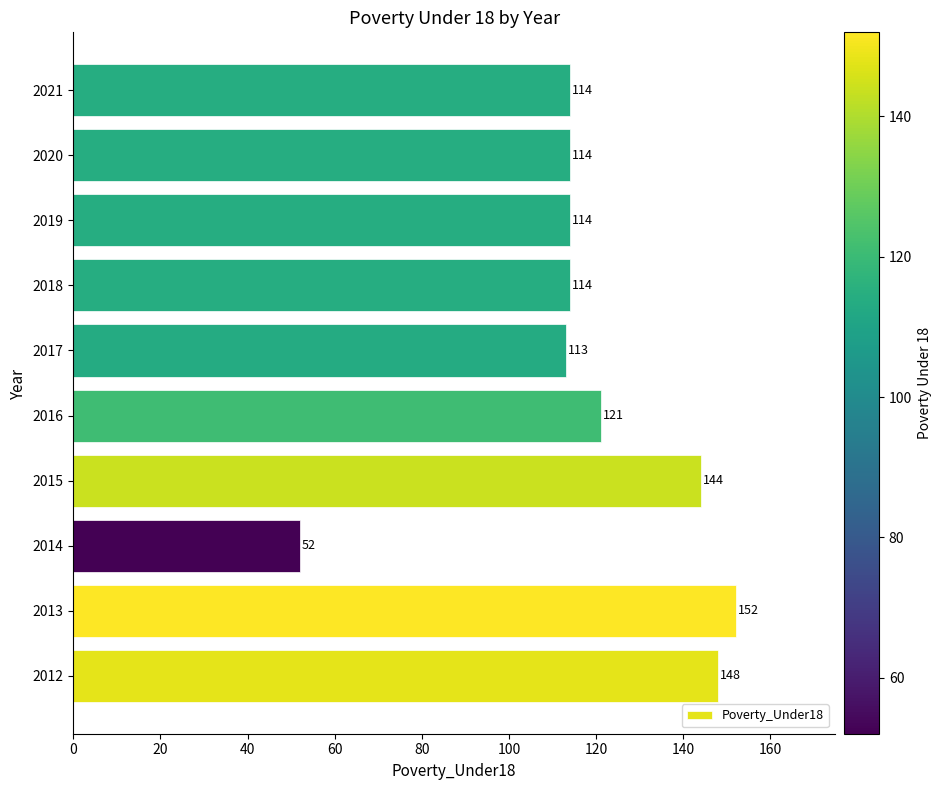

At which label is the value closest to 102?

2017